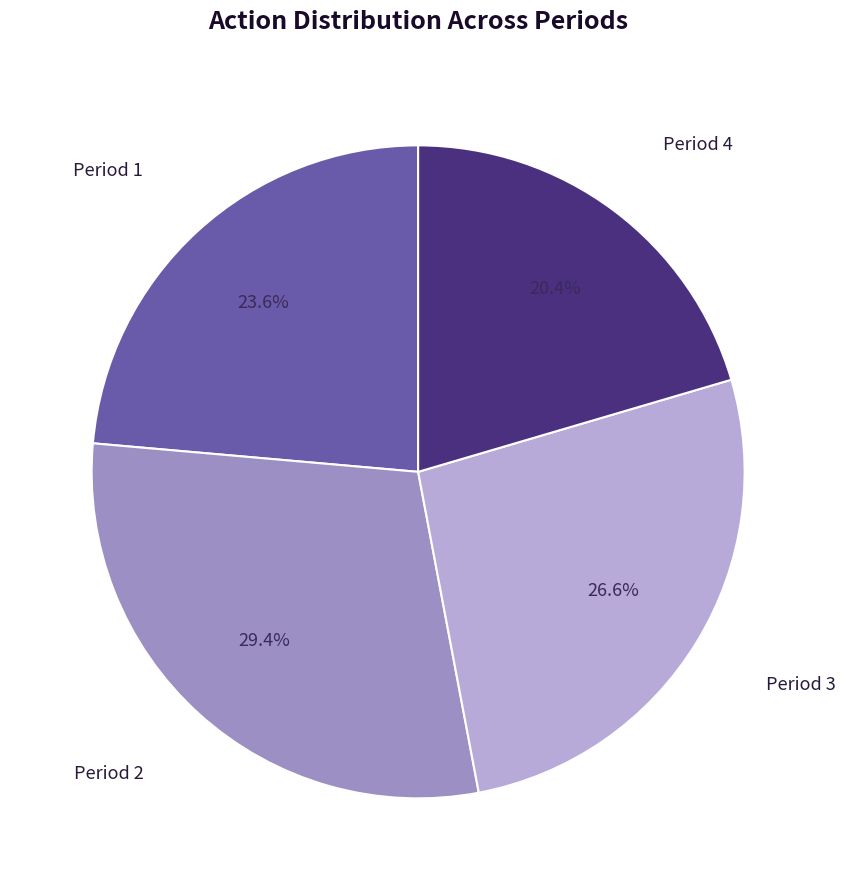

Is there a majority slice in this chart?

No